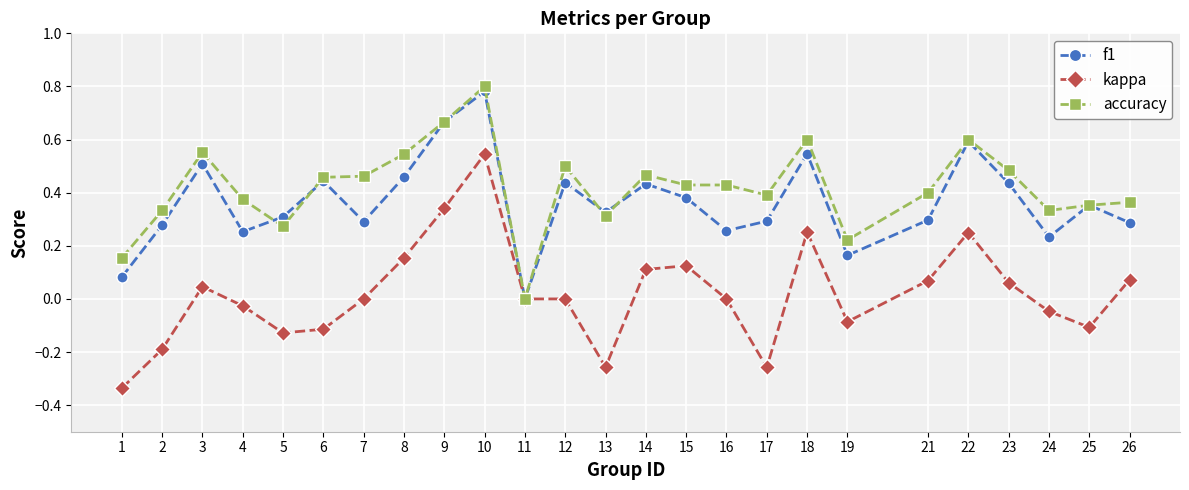

Which series ends up on top after the final intersection of accuracy and f1?

accuracy